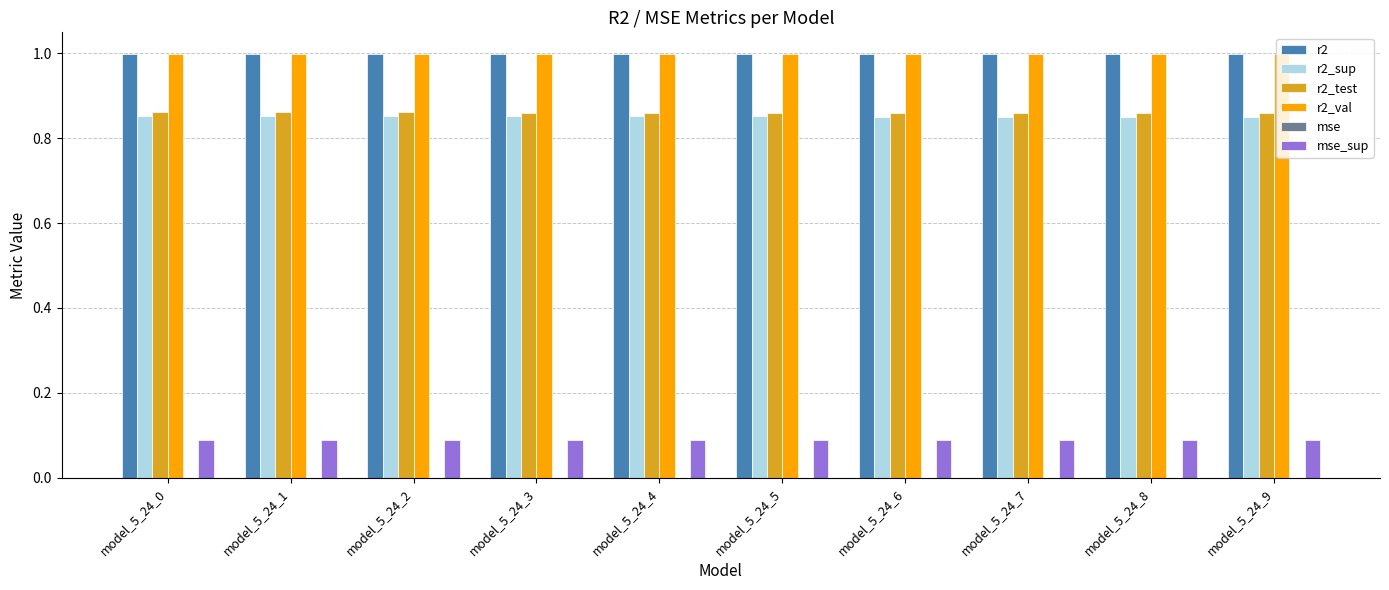

What is the maximum value for r2?

1.0